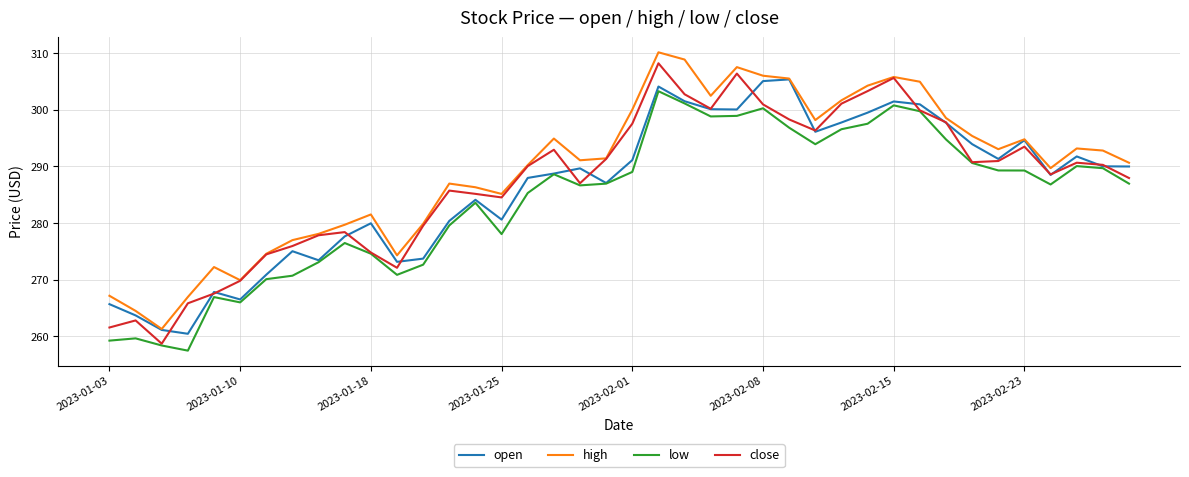

Does the chart have visible grid lines?

Yes